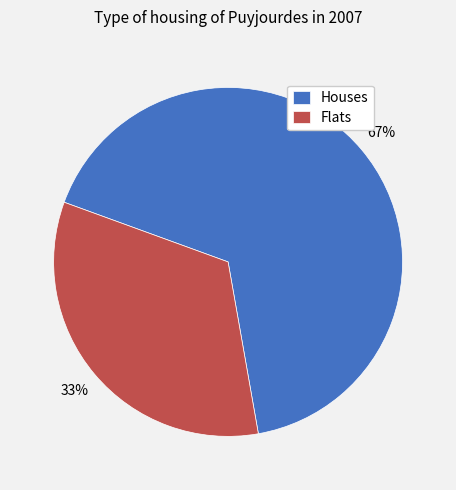

How many segments does this pie chart have?

2